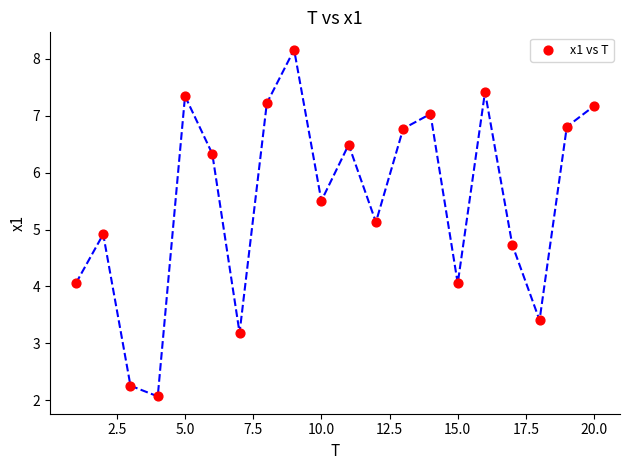

What is the range of Y values (max minus min)?

6.1